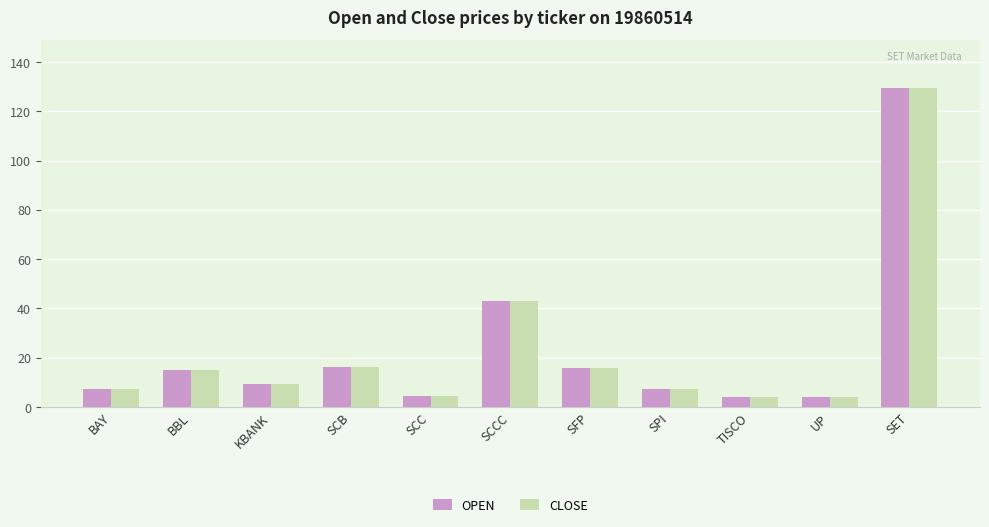

At which category does the chart reach its peak across all series?

SET